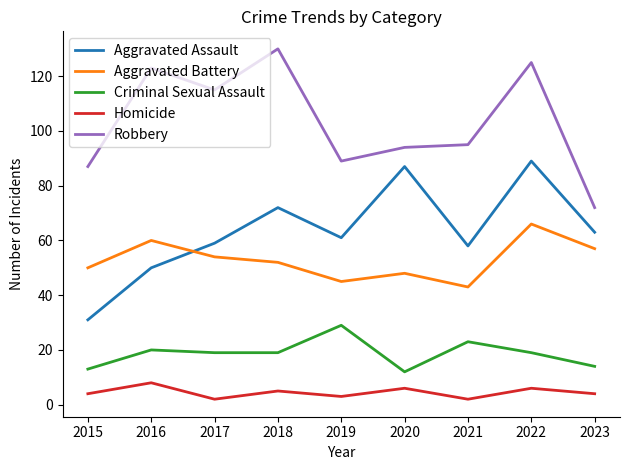

Which series has the largest total across all categories?

Robbery